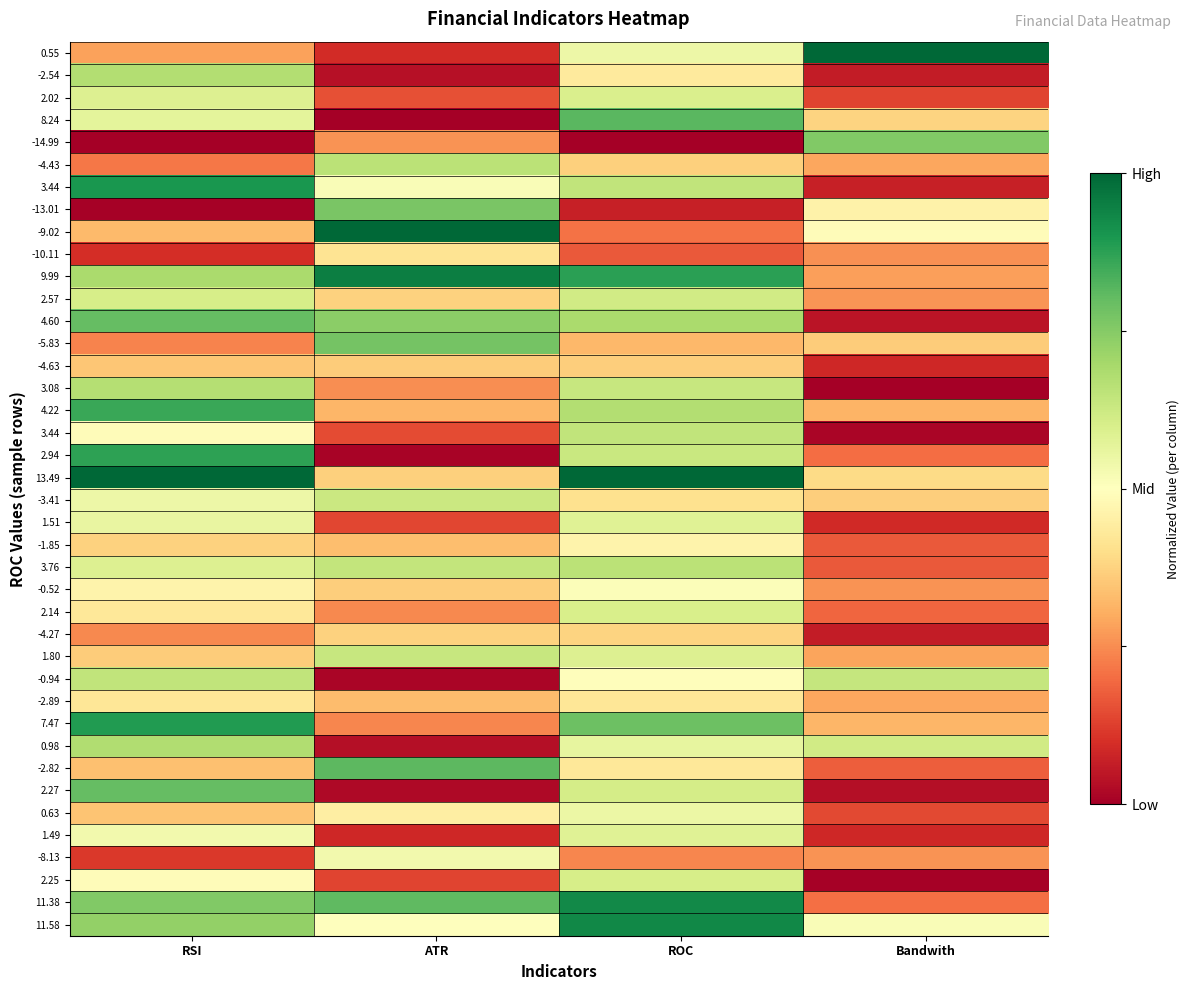

Which has a higher value, RSI or ATR?

RSI